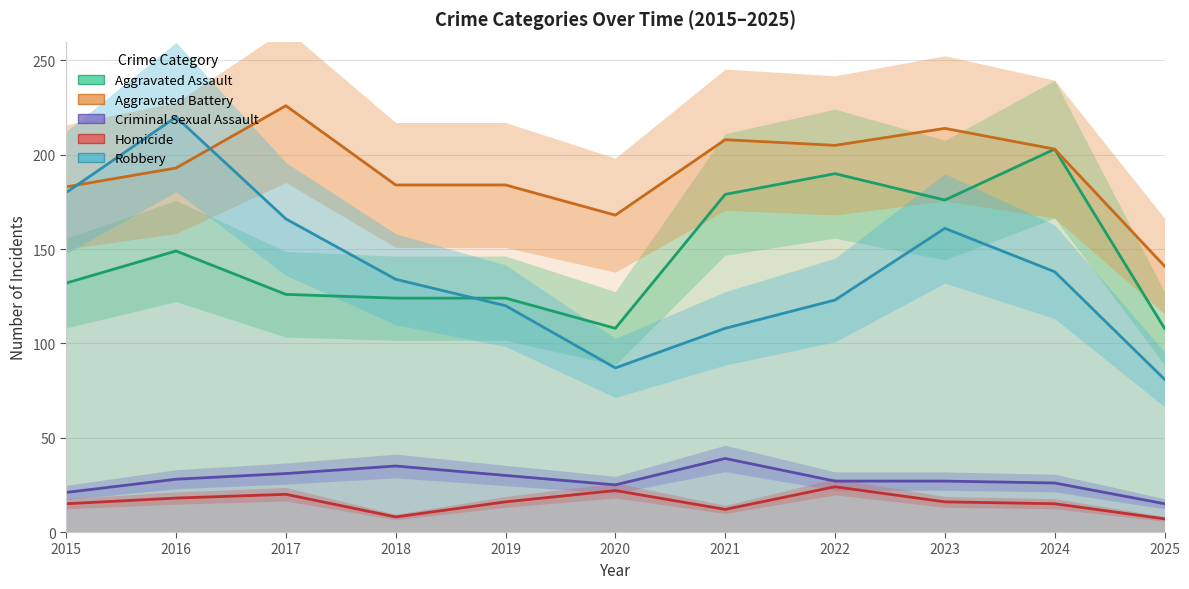

The Homicide series shows 5 at 2016. True or false?

False